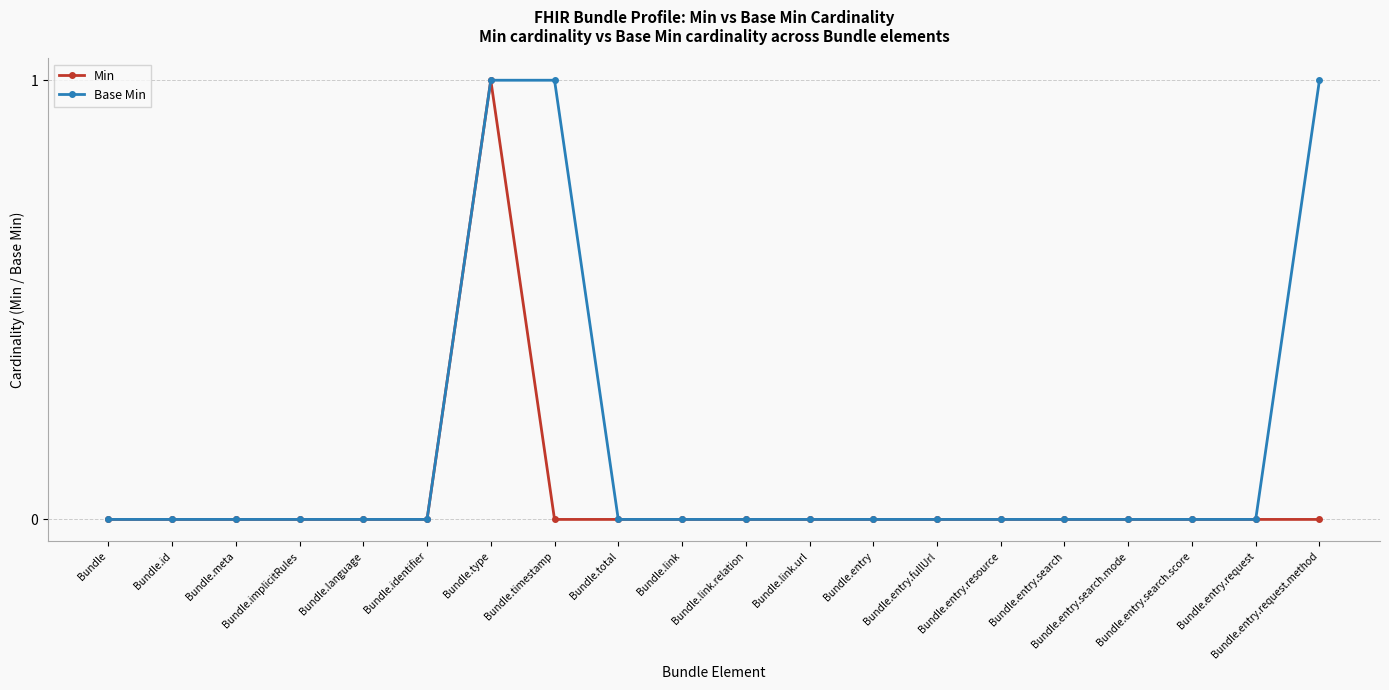

What is the difference between the maximum and second lowest values in the Base Min series?

1